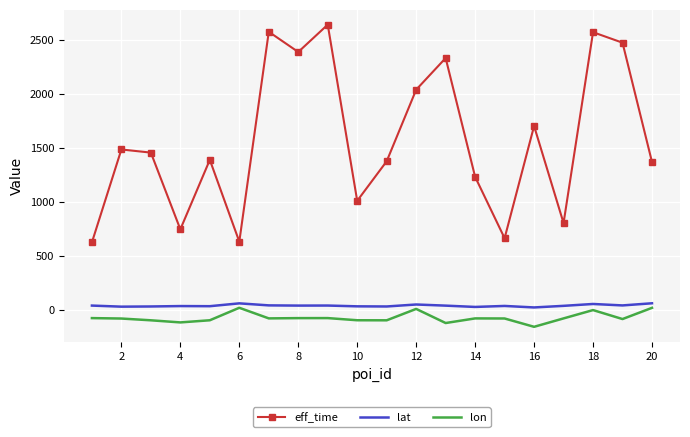

True or false: lon and eff_time intersect in this chart.

False